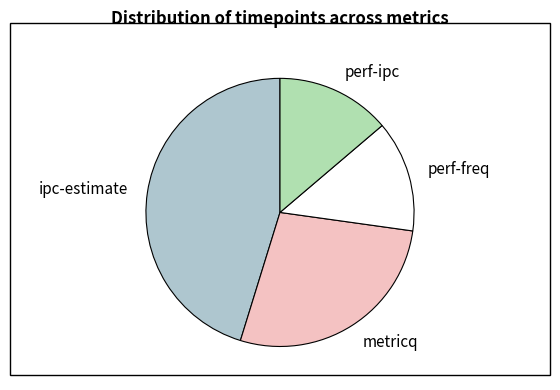

The perf-freq slice represents 28% of the pie. True or false?

False